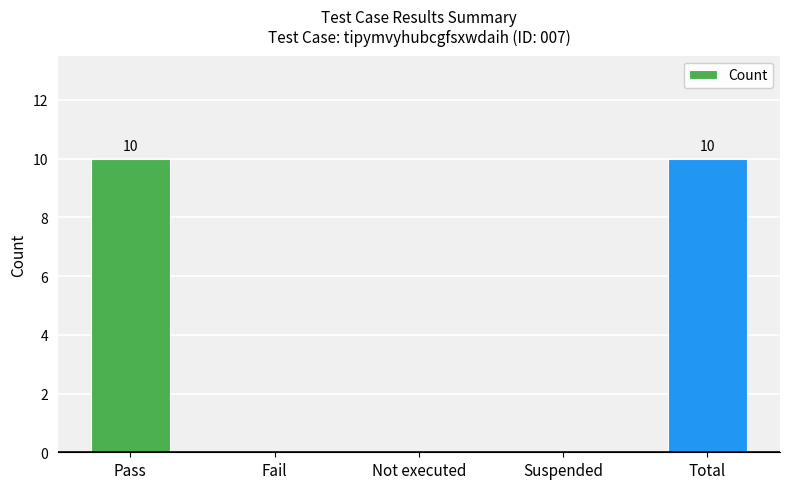

Count the number of data series in this chart.

1